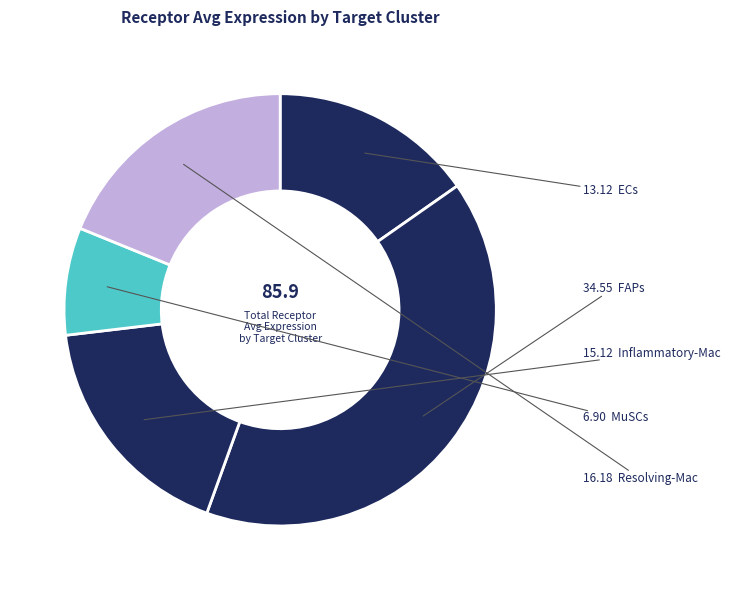

What is the smallest slice in the pie chart?

MuSCs